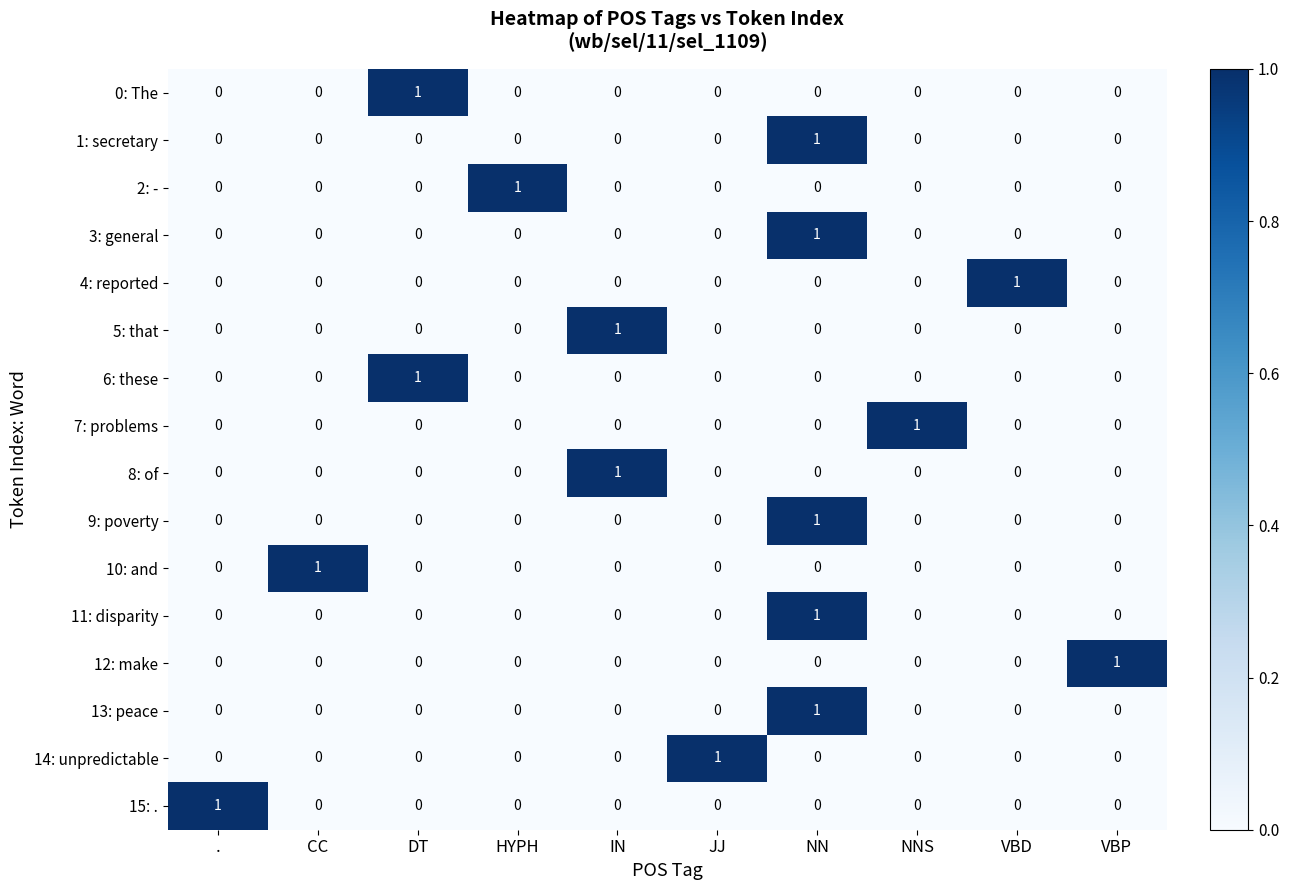

At how many categories does at least one series exceed 0?

10